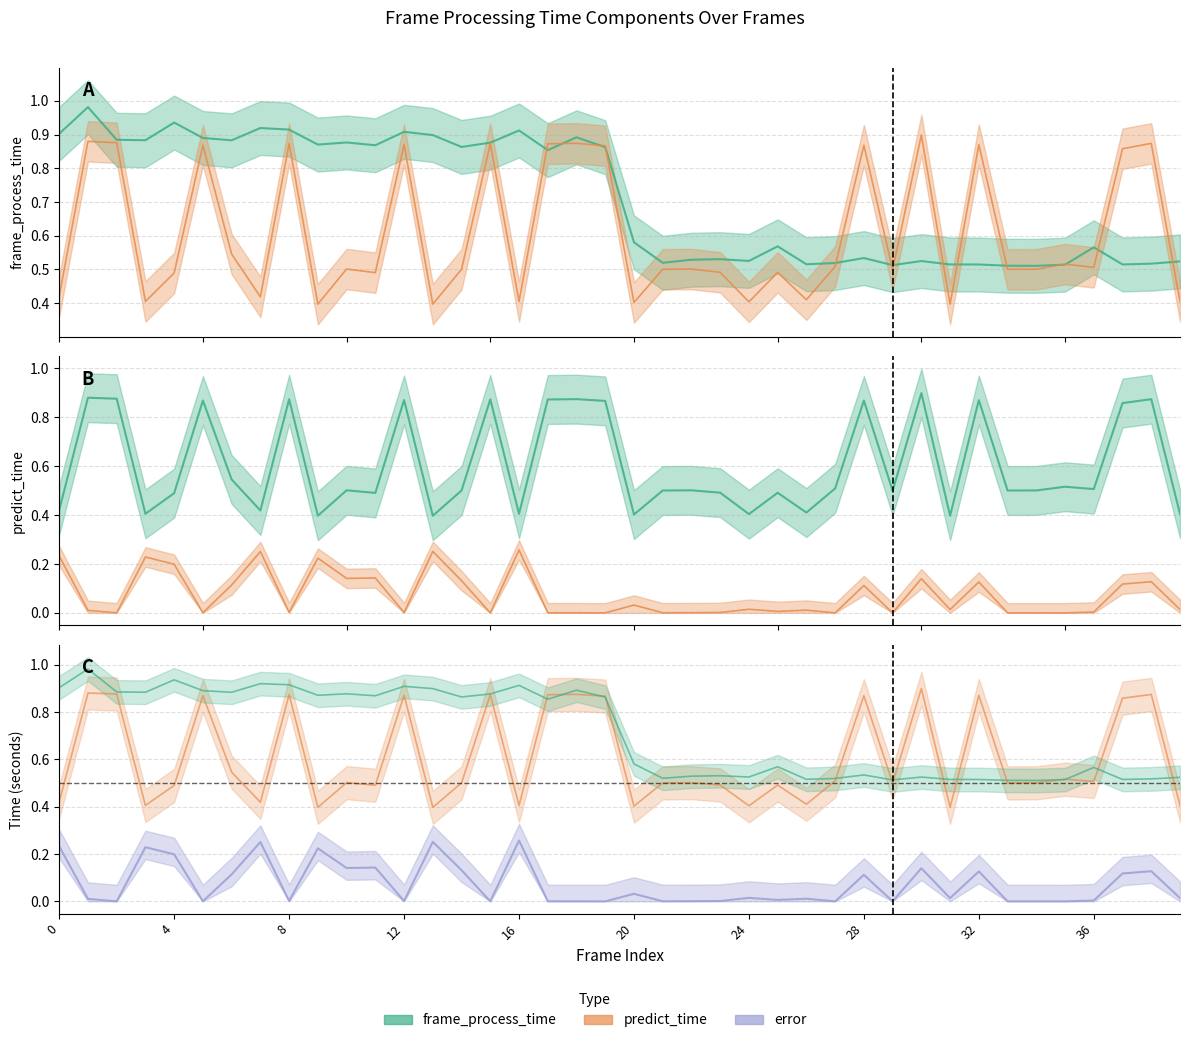

What is the approximate value of frame_process_time at 8?

0.9